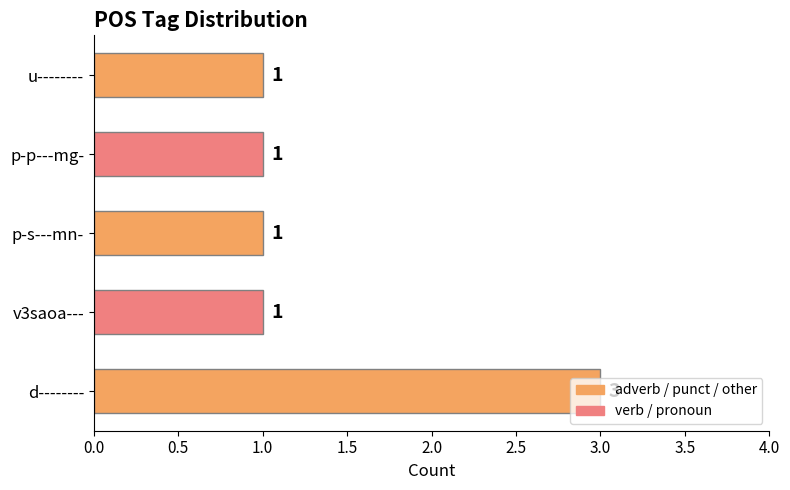

How many values are between 1 and 2?

4